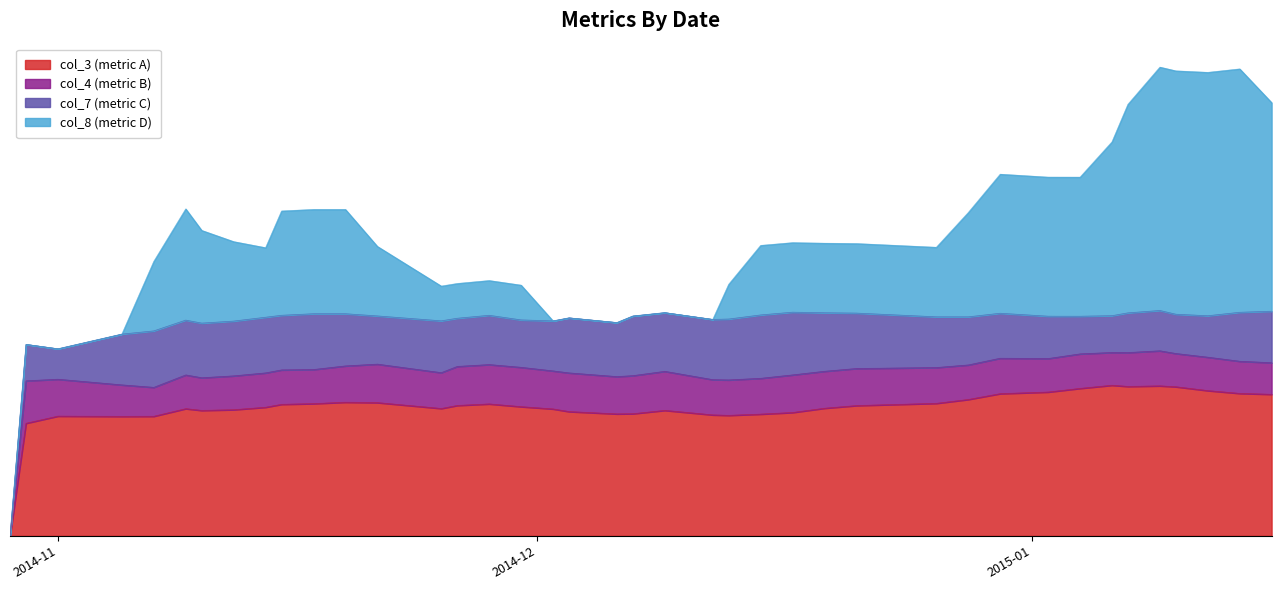

True or false: col_7 and col_3 cross at least once.

False